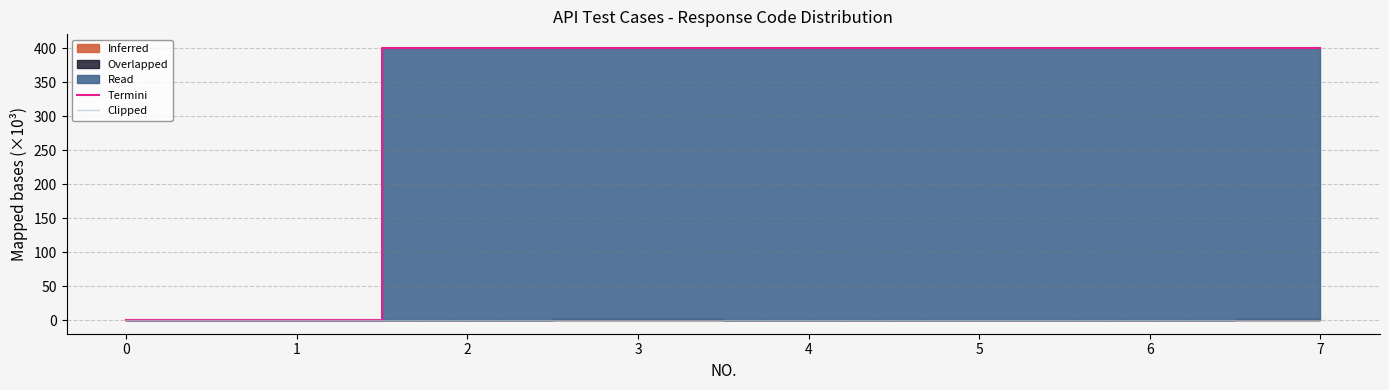

What is the highest value of the Termini series?

400.8